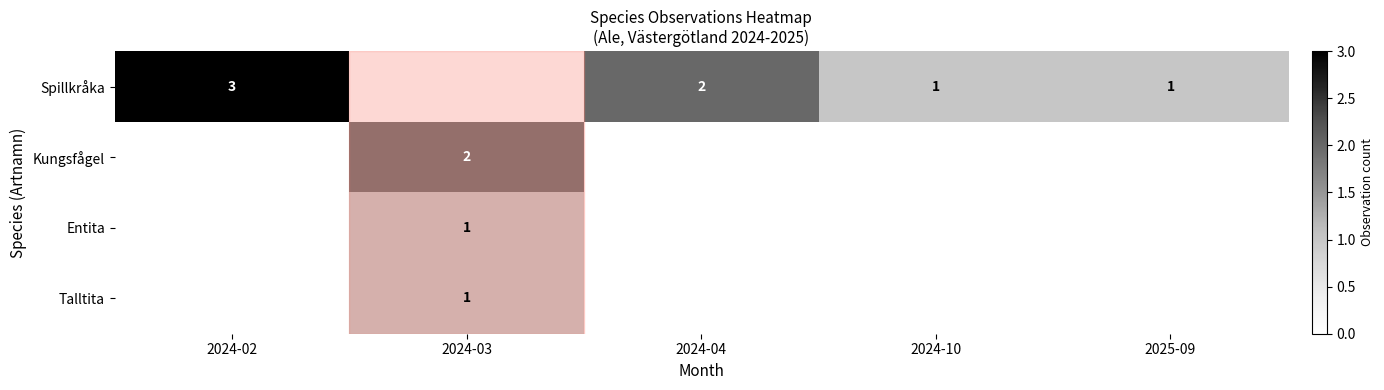

The Kungsfågel series shows 3 at 2024-03. True or false?

False